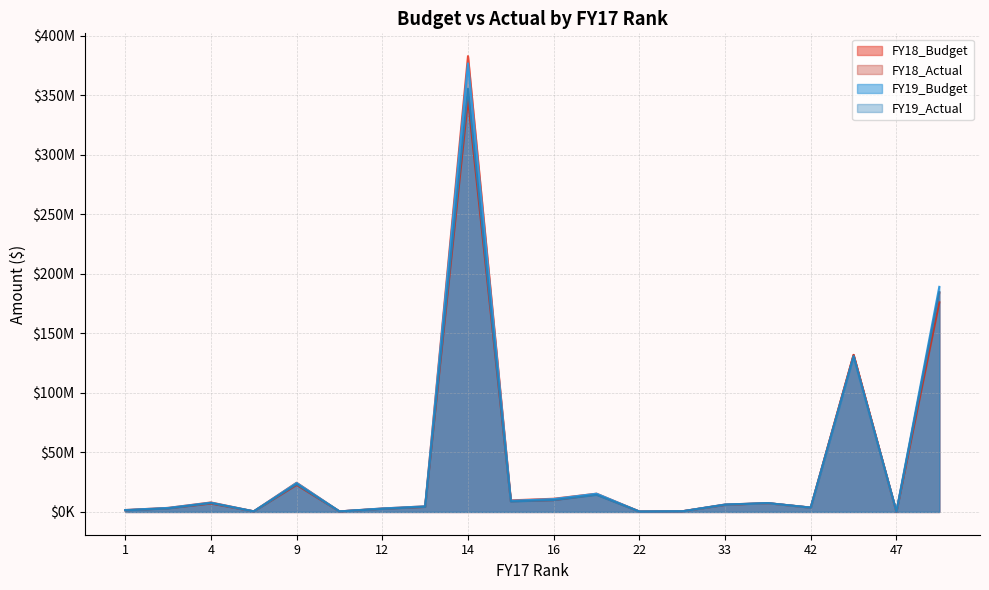

What is the value of the FY18_Actual point at the 11th from the left?

4205555.6